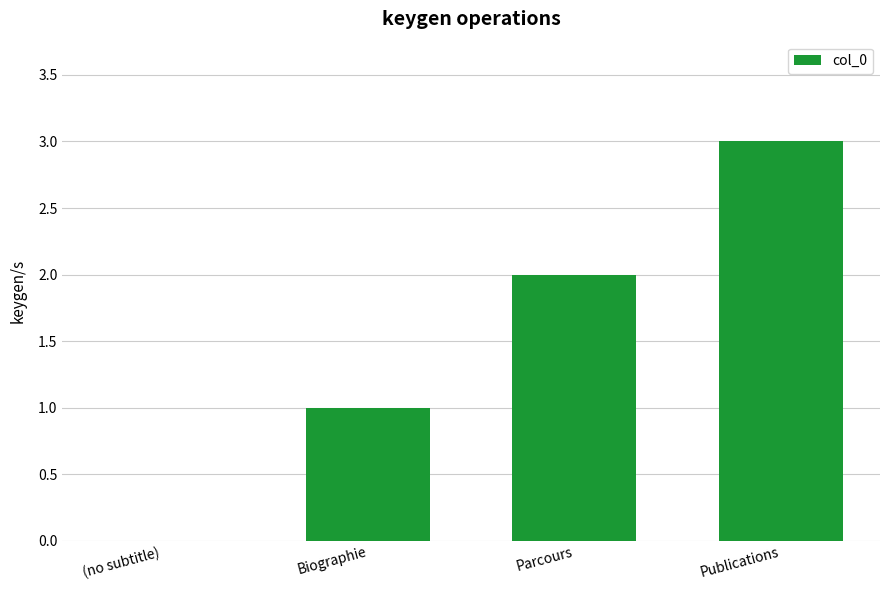

True or false: the data shows -2 at (no subtitle).

False